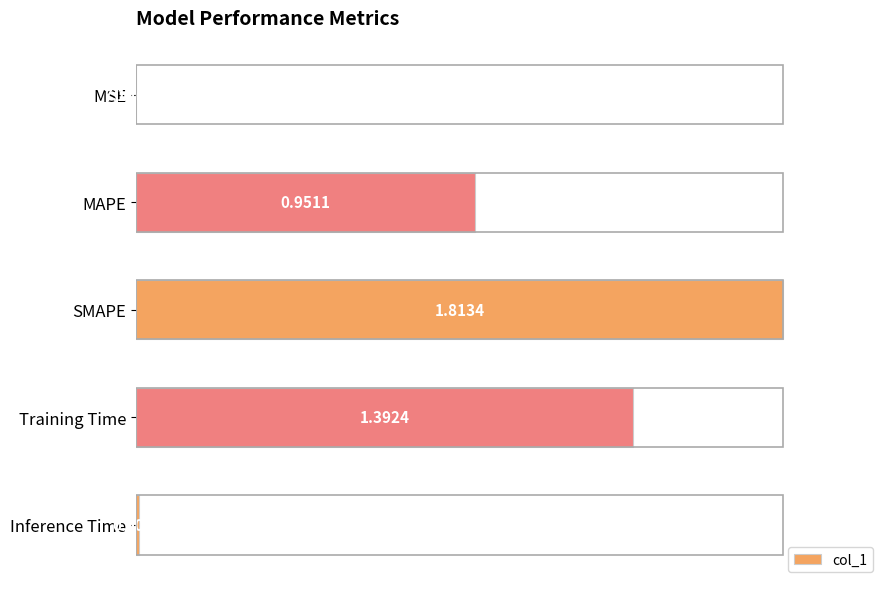

Where is the data nearest to the value 0?

MSE